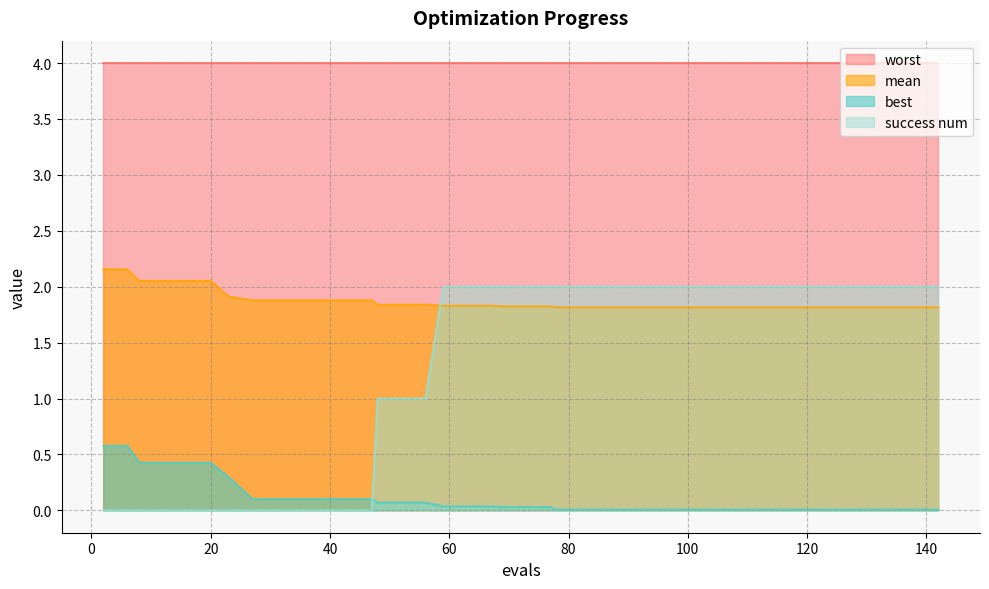

Which series has the largest total across all categories?

worst